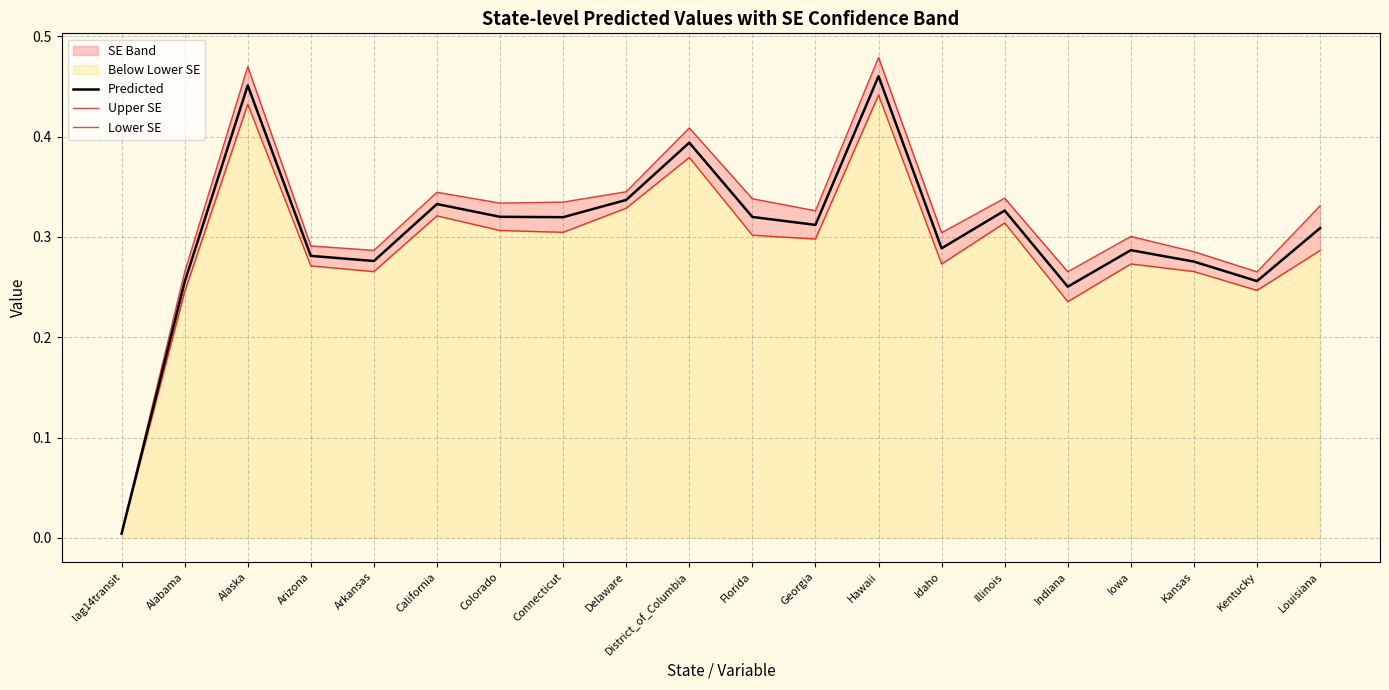

The Lower SE series shows 0.4 at Arizona. True or false?

False